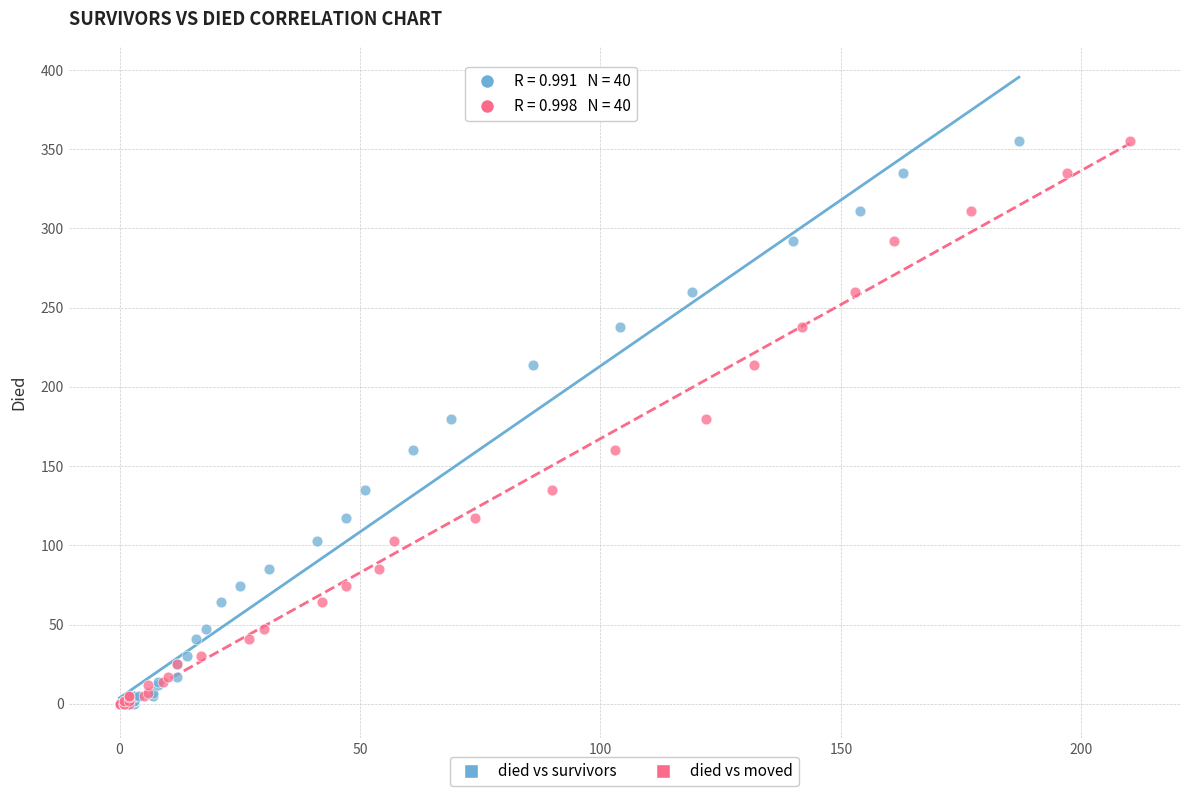

What are all the series names shown in the legend?

died vs survivors, died vs moved